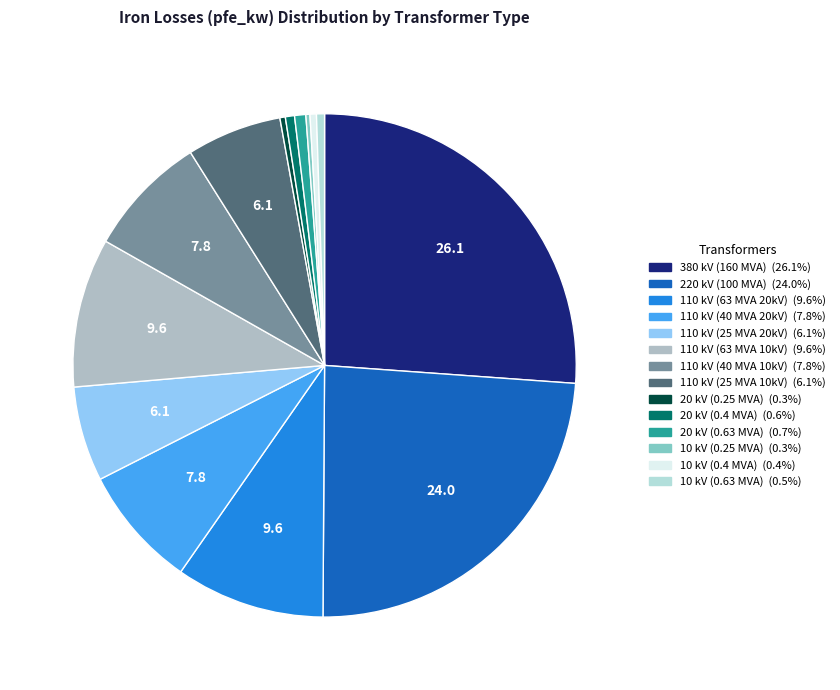

Is there a majority slice in this chart?

No